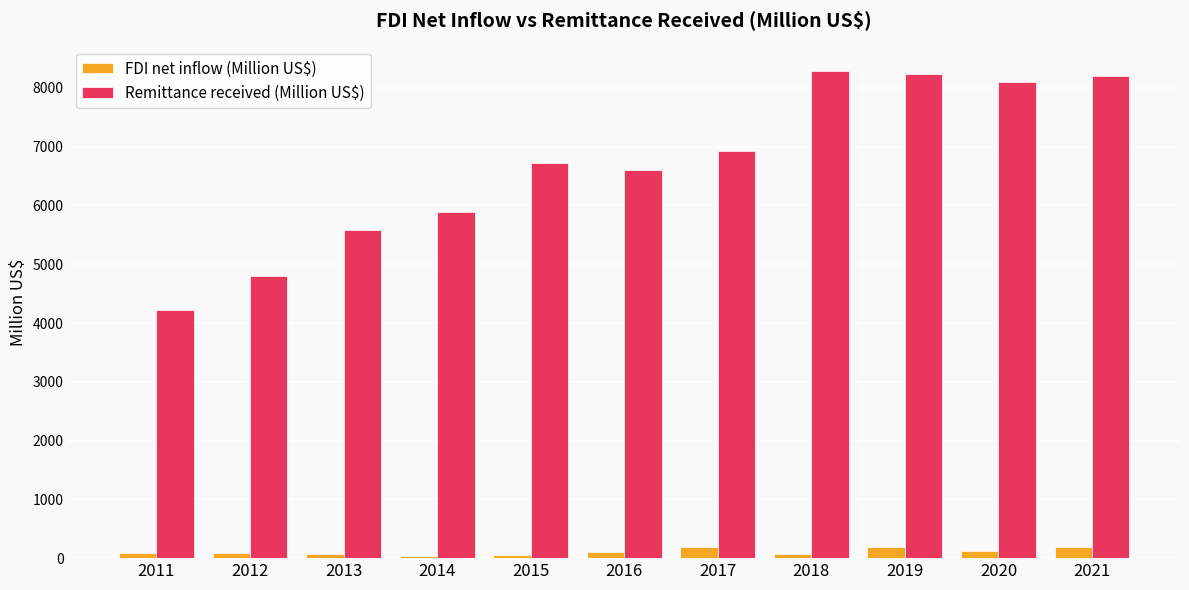

How many bars are there in total?

22